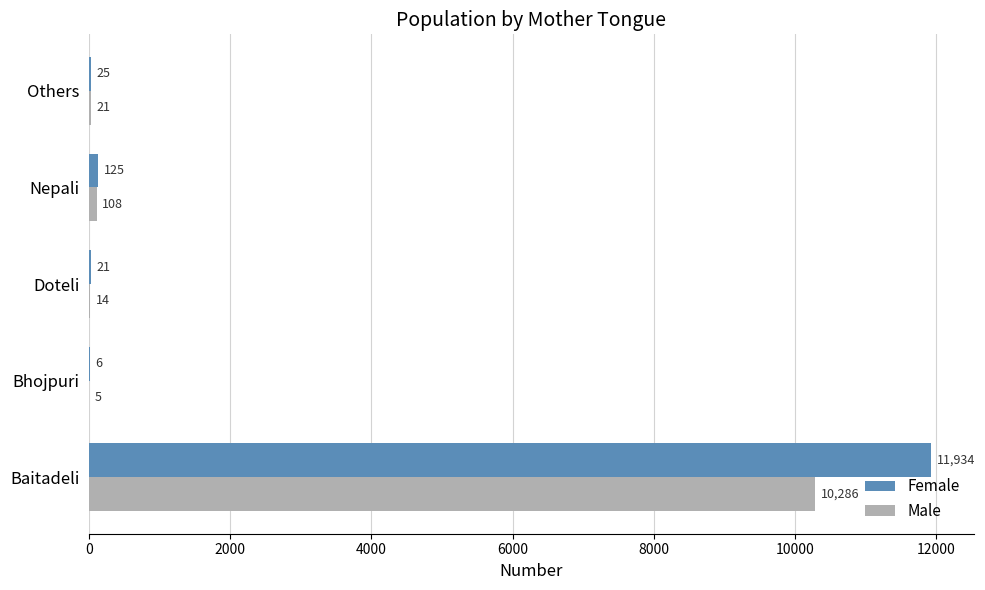

What value does the Male series have at Others?

21